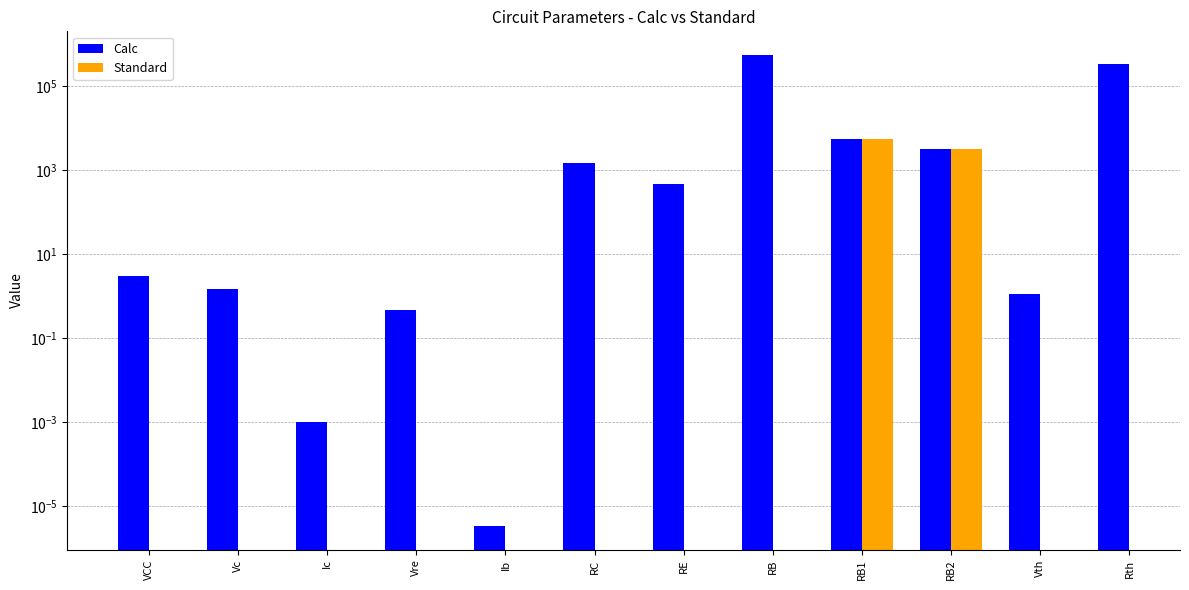

At which label is Calc closest to 281765?

Rth